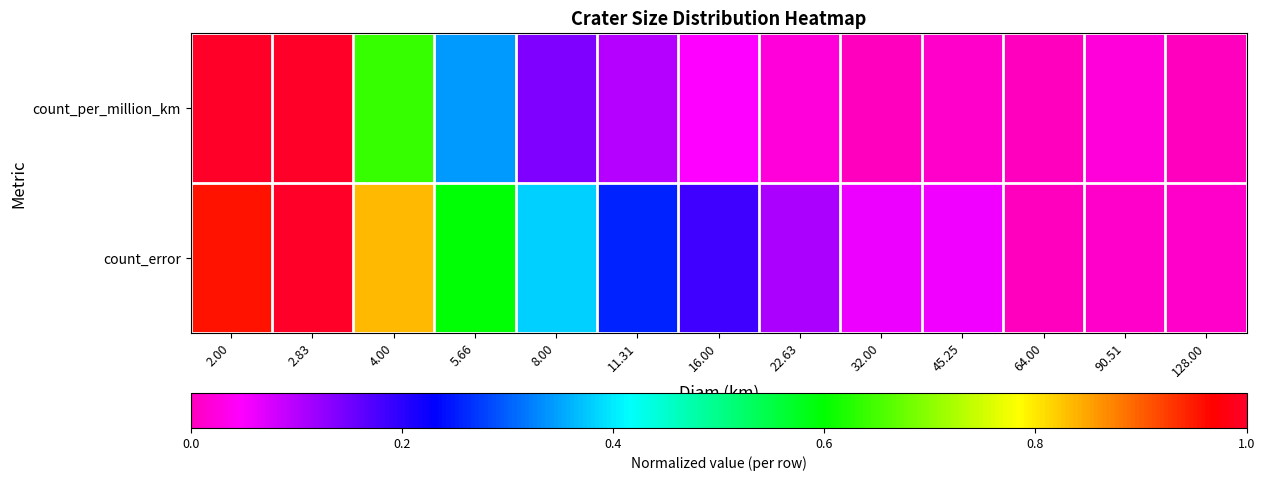

What is the difference between the highest and lowest values at 11.31?

0.2